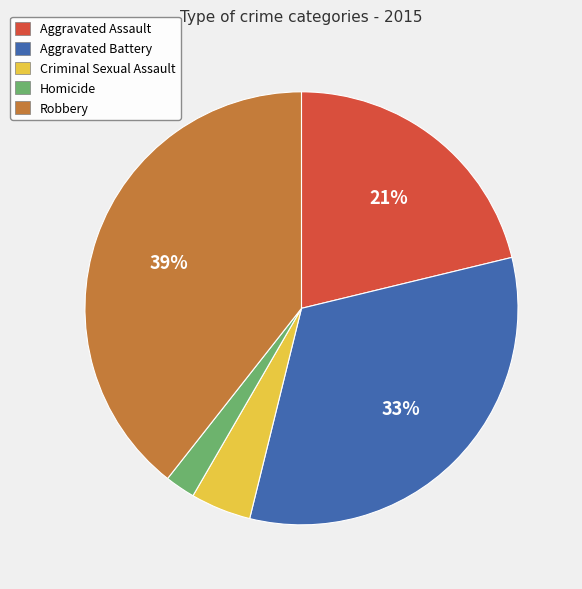

Is the sum of Robbery and Homicide greater than half?

No